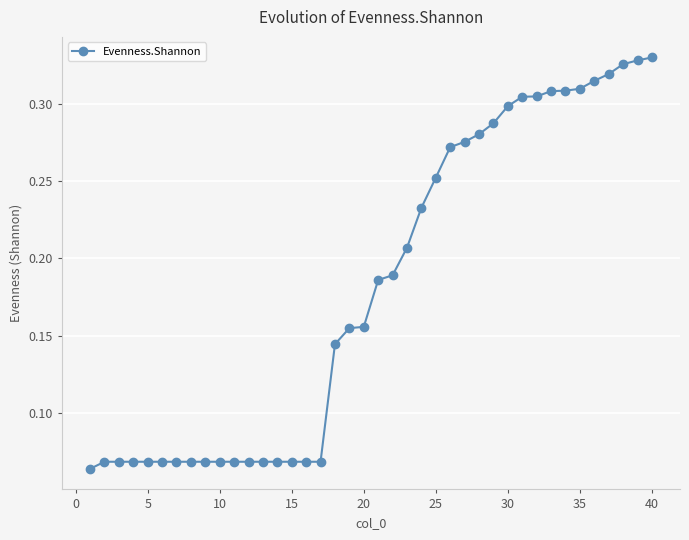

What is the sum of all values?

7.2